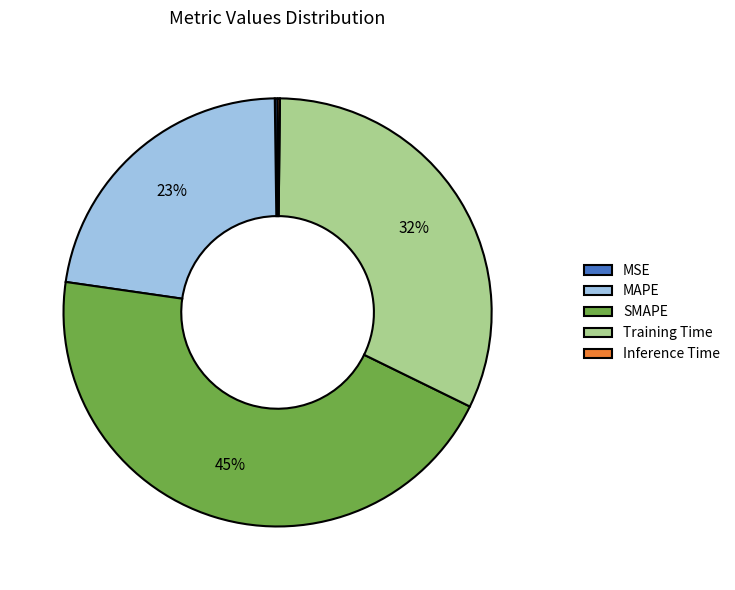

Is there a majority slice in this chart?

No